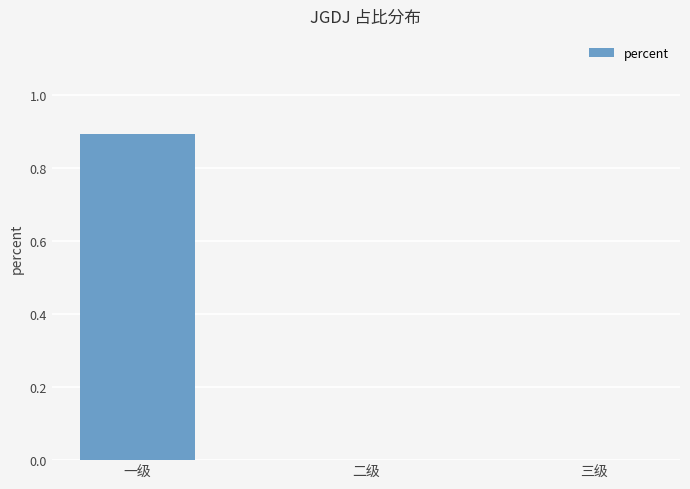

What is the sum of all values?

0.9